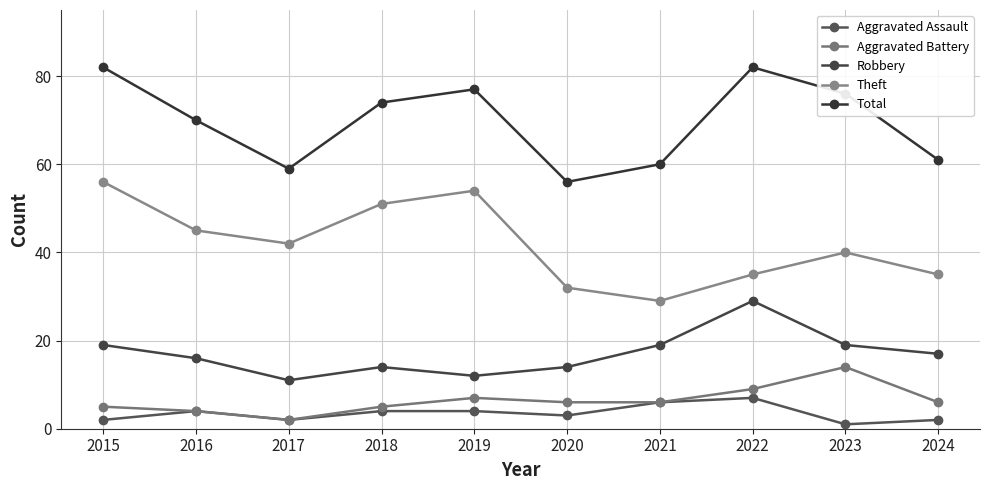

What is the value of the Robbery point at the 6th from the left?

14